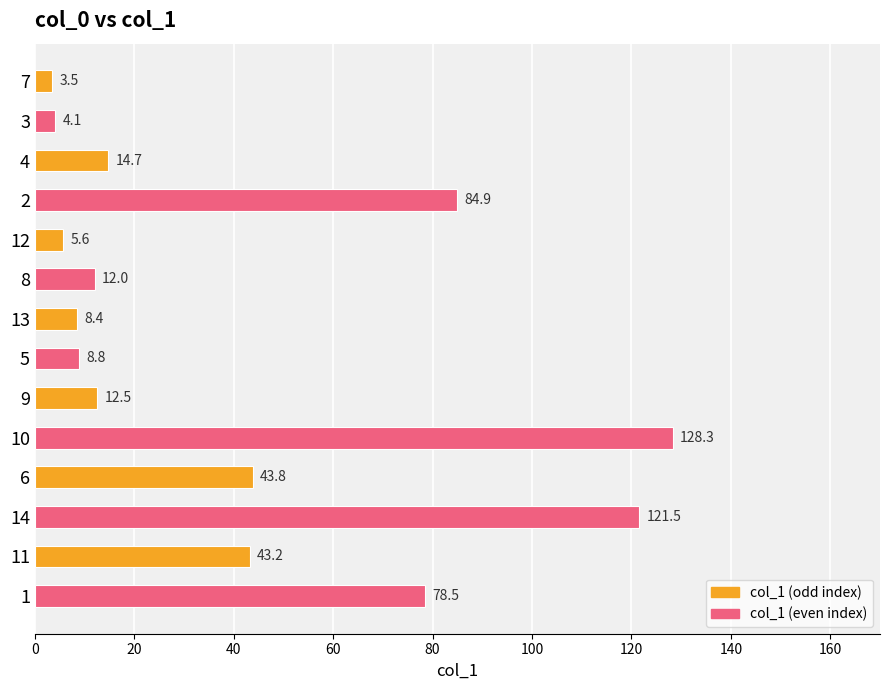

Does the chart contain any negative values?

No